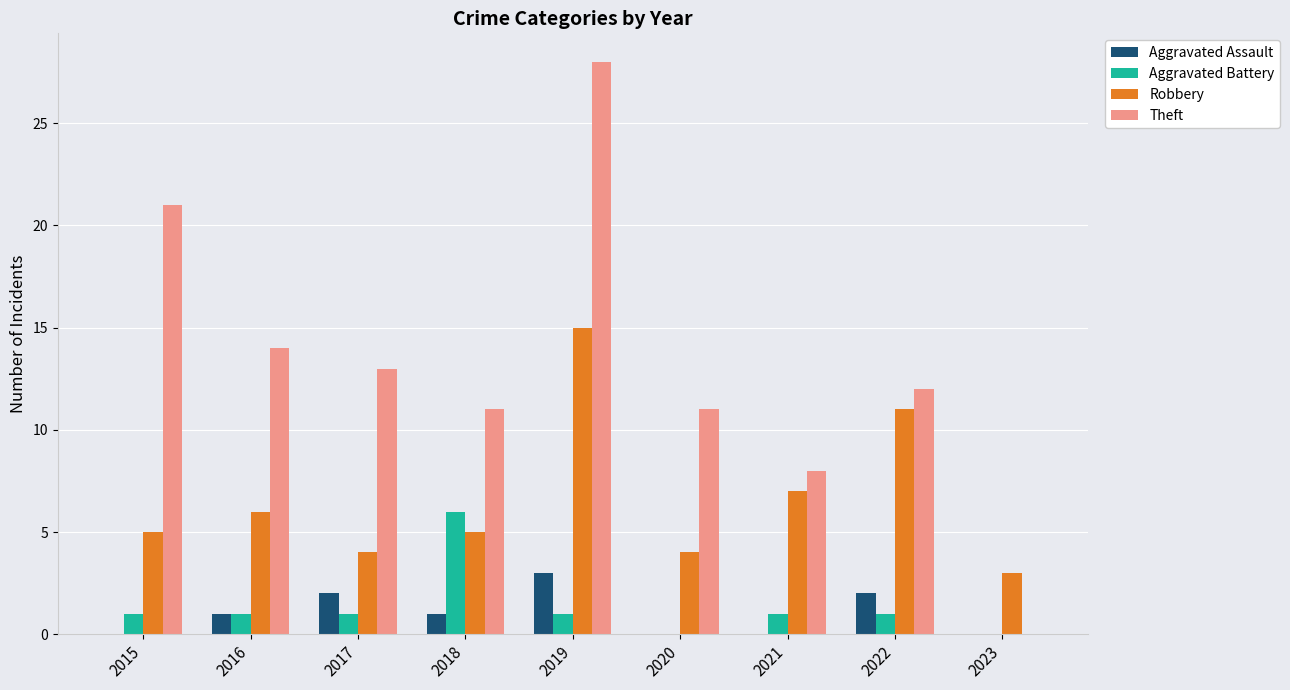

At which category is the sum across all series the highest?

2019